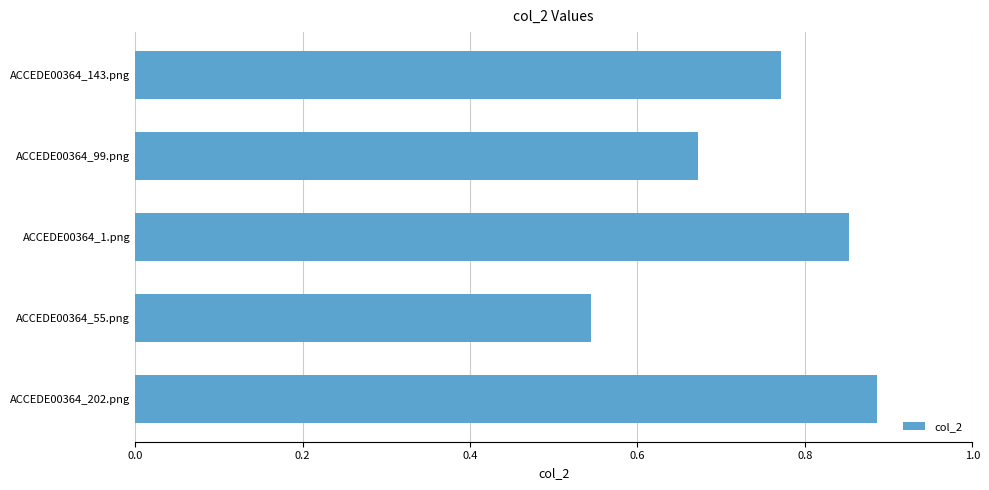

What is the difference between the maximum and minimum values?

0.3